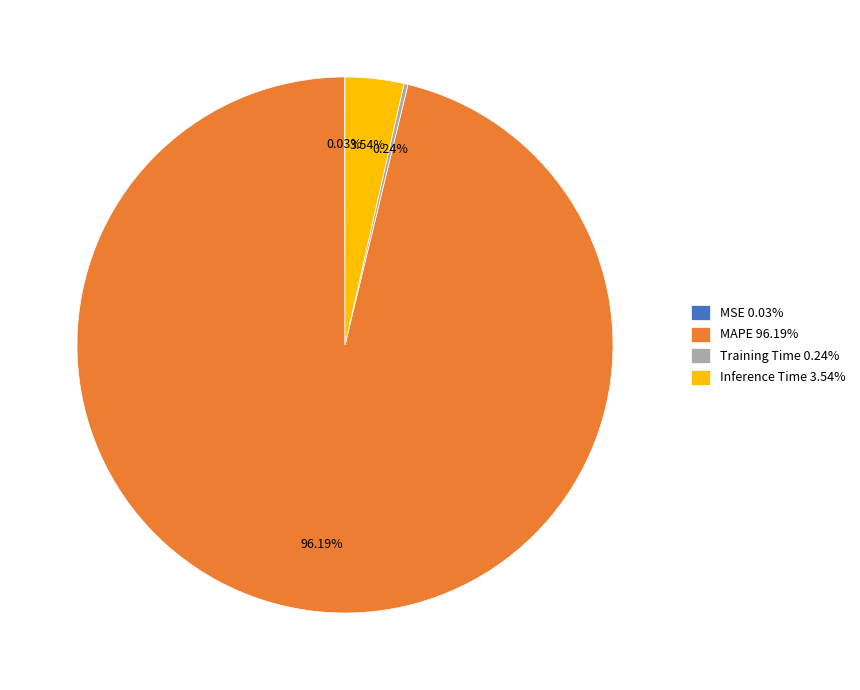

Does MAPE 96.19% represent more than half of the total?

Yes